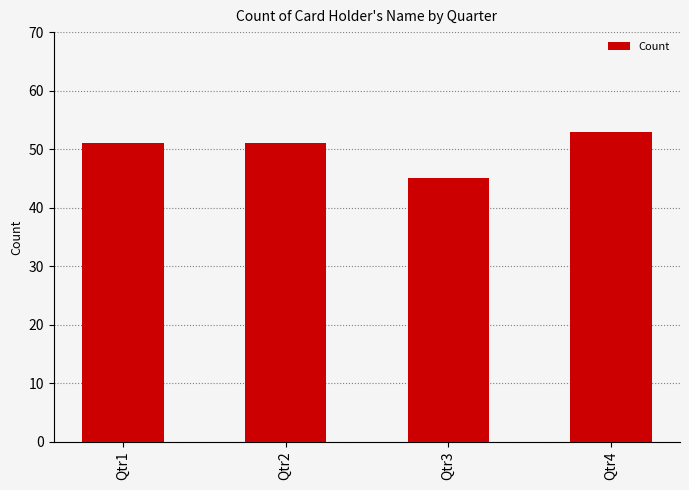

Between Qtr1 and Qtr3, which is larger?

Qtr1